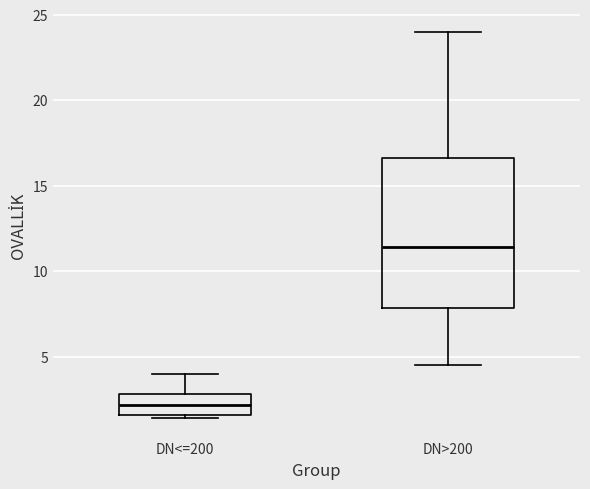

Where does the median line of the box for DN<=200 sit on the y-axis? The values are not printed on the chart, so give them approximately, as read against the axis.

2.0